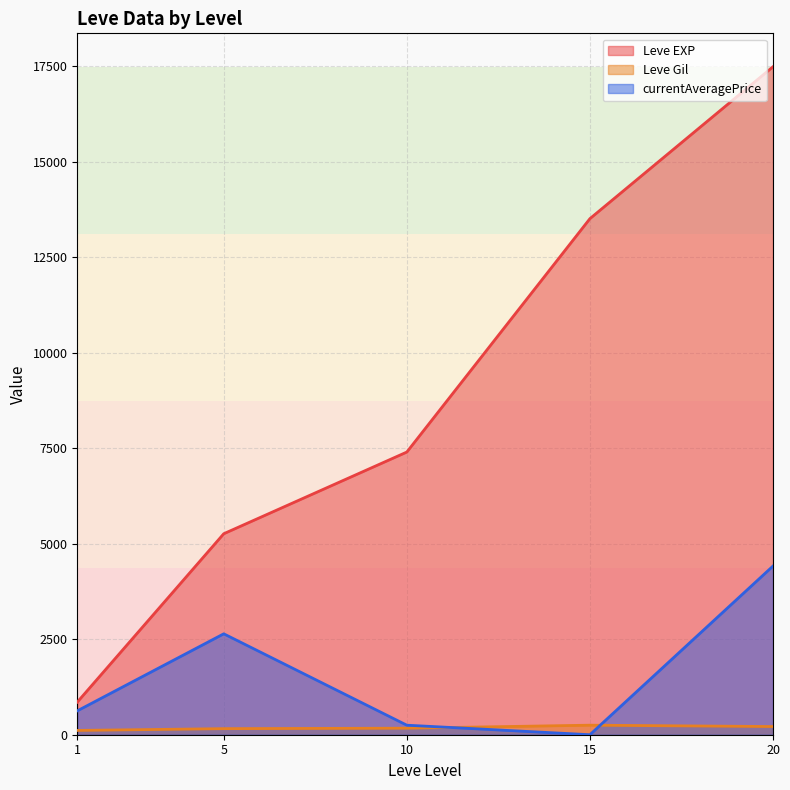

At how many categories does at least one series exceed 11323?

2